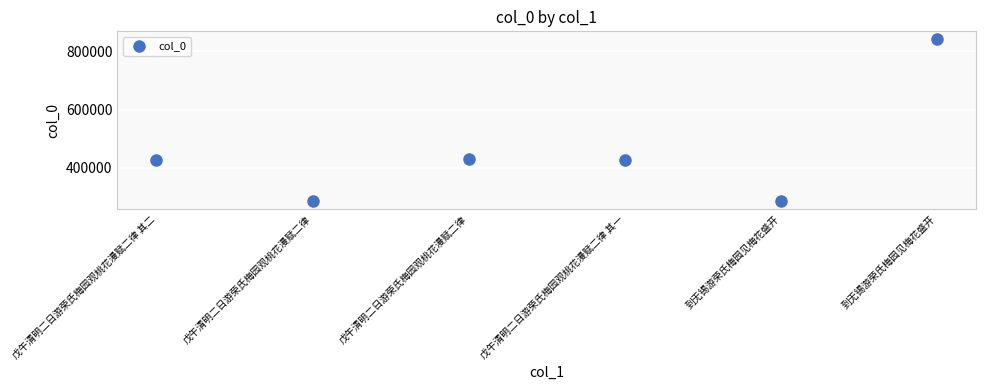

What is the average Y value?

450701